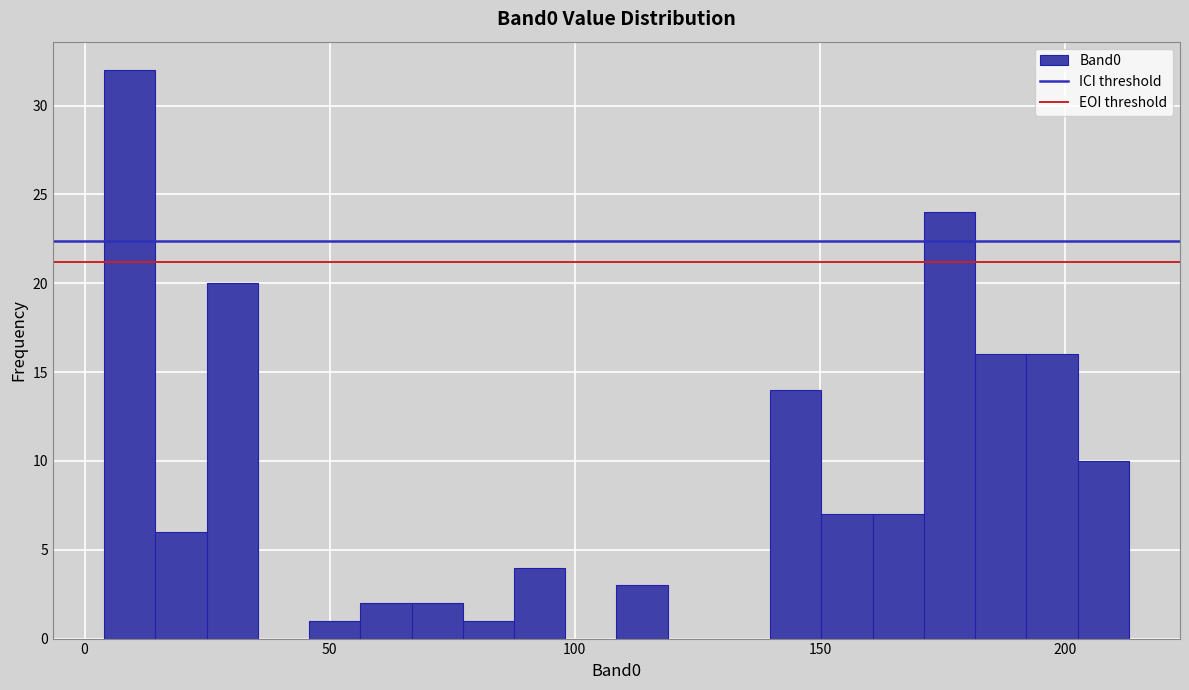

Read against the x-axis, roughly where is the centre of the tallest bar?

10